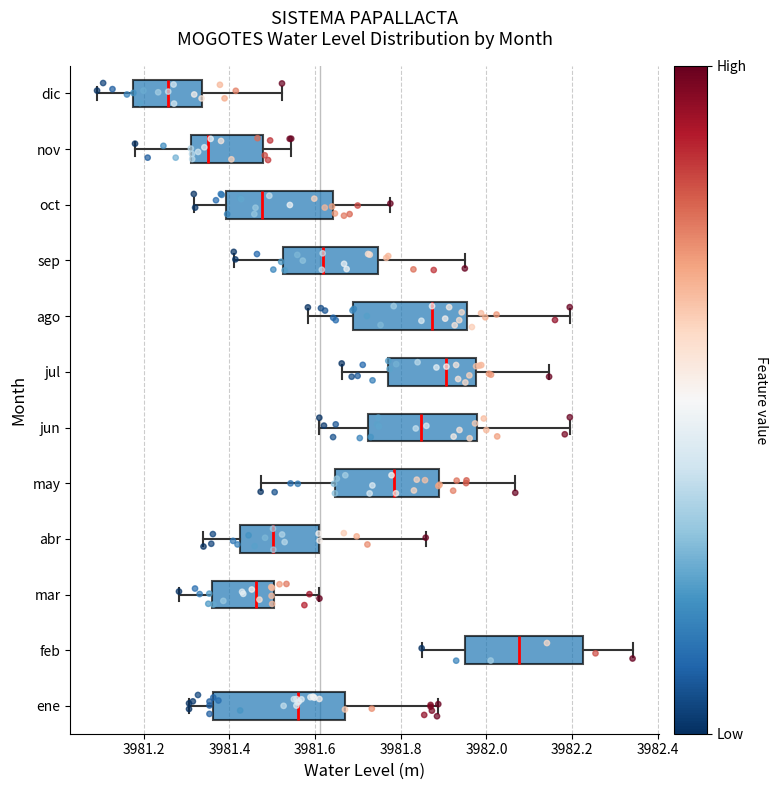

Reading bottom to top, read every box against the x-axis: the position of its median line, the range the box covers, and the ends of its whiskers. The values are not printed on the chart, so give them approximately, as read against the axis.

ene: median 3981.56, box 3981.36 to 3981.66, whiskers 3981.30 to 3981.88
feb: median 3982.08, box 3981.94 to 3982.22, whiskers 3981.84 to 3982.34
mar: median 3981.46, box 3981.36 to 3981.50, whiskers 3981.28 to 3981.62
abr: median 3981.50, box 3981.42 to 3981.60, whiskers 3981.34 to 3981.86
may: median 3981.78, box 3981.64 to 3981.88, whiskers 3981.48 to 3982.06
jun: median 3981.84, box 3981.72 to 3981.98, whiskers 3981.60 to 3982.20
jul: median 3981.90, box 3981.78 to 3981.98, whiskers 3981.66 to 3982.14
ago: median 3981.88, box 3981.68 to 3981.96, whiskers 3981.58 to 3982.20
sep: median 3981.62, box 3981.52 to 3981.74, whiskers 3981.42 to 3981.94
oct: median 3981.48, box 3981.40 to 3981.64, whiskers 3981.32 to 3981.78
nov: median 3981.34, box 3981.32 to 3981.48, whiskers 3981.18 to 3981.54
dic: median 3981.26, box 3981.18 to 3981.34, whiskers 3981.10 to 3981.52